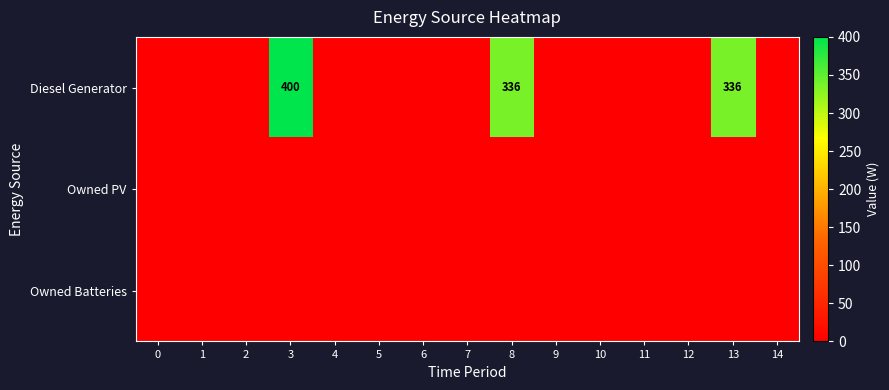

Count the number of data series in this chart.

3